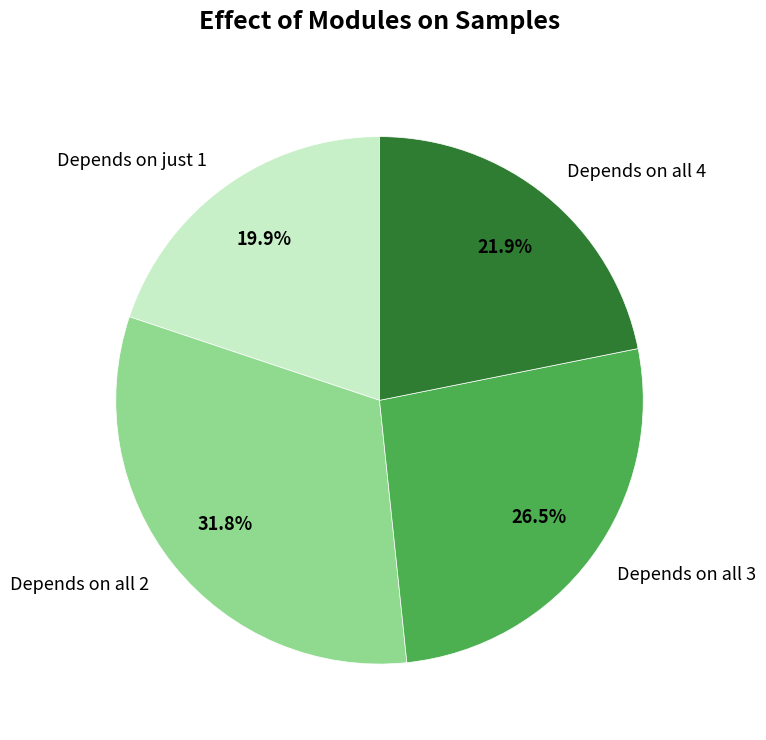

What percentage is NOT represented by Depends on all 4?

78.1%